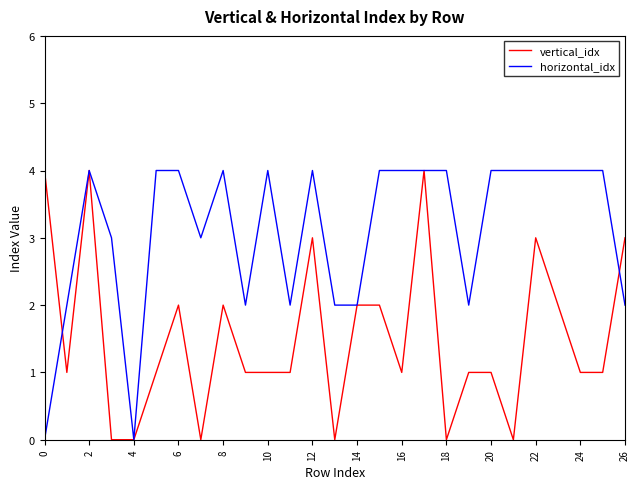

Rank the series by their average value, from highest to lowest.

horizontal_idx, vertical_idx